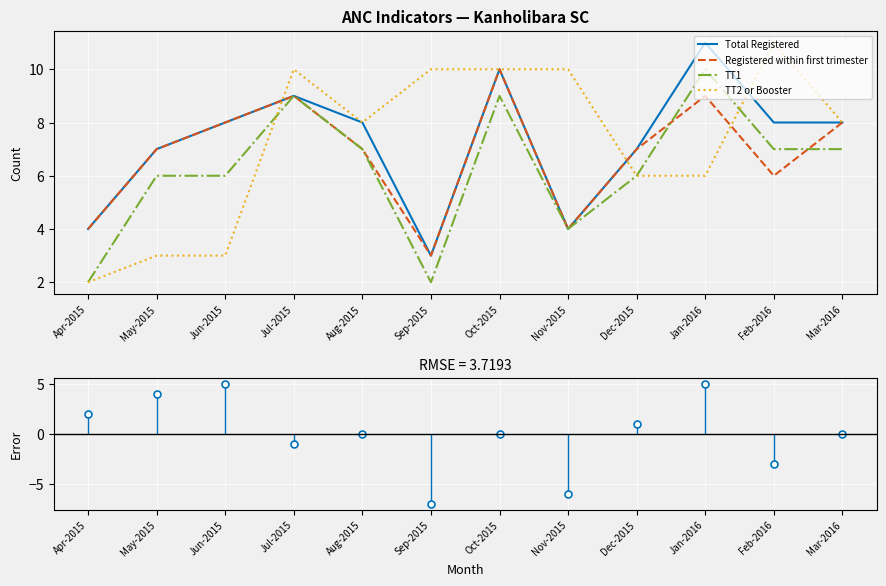

List the series in order of their peak value, highest first.

Total Registered, TT2 or Booster, Registered within first trimester, TT1